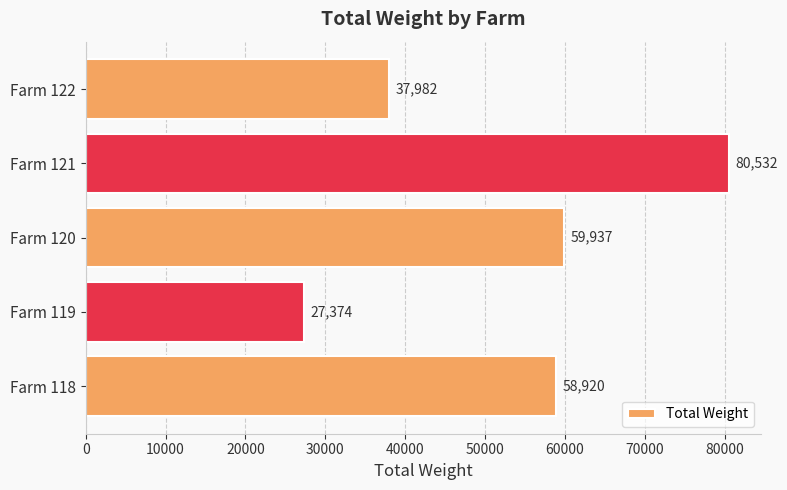

What is the greatest value displayed?

80532